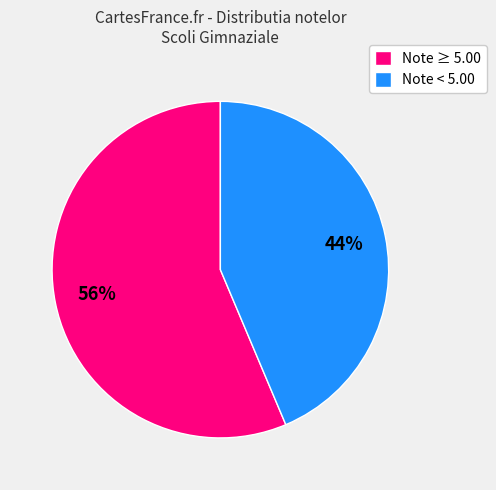

The Note < 5.00 slice represents 44% of the pie. True or false?

True